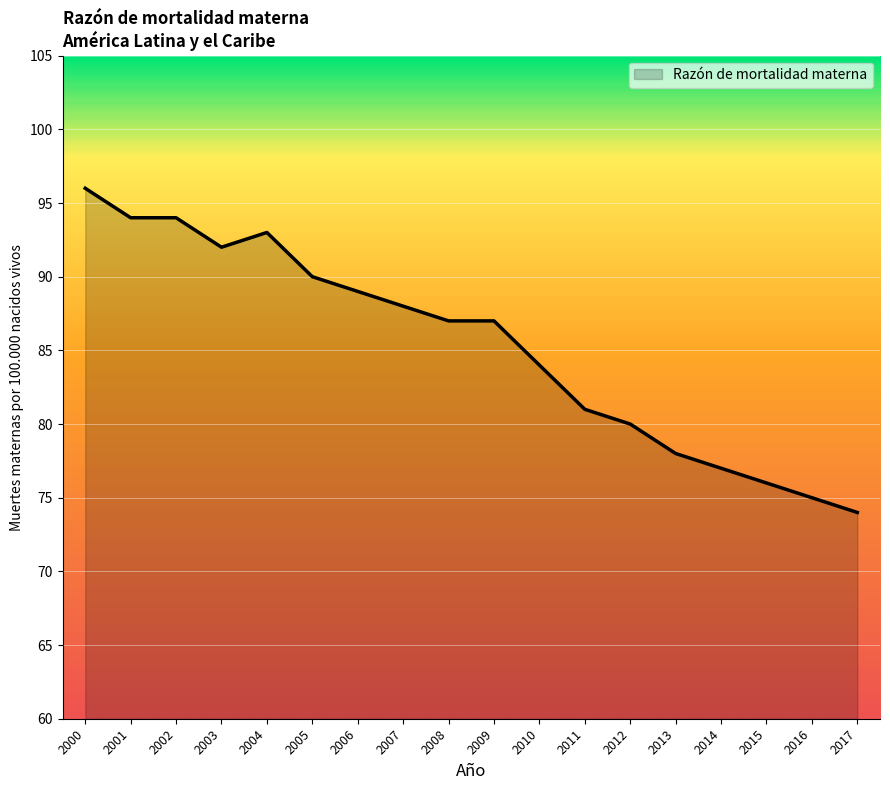

At which label is the value closest to 85?

2010